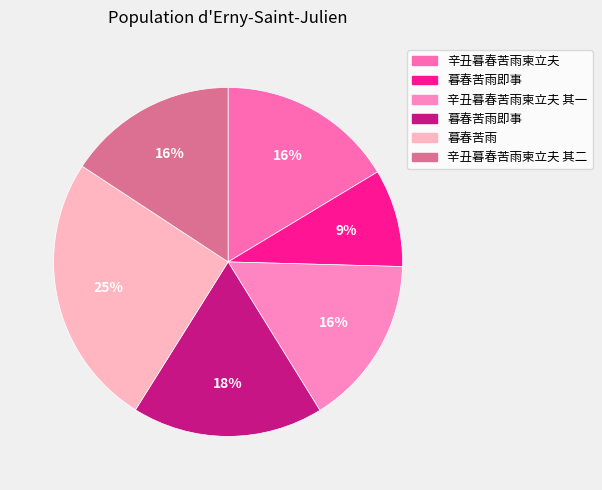

Is there any slice that represents more than half of the pie?

No